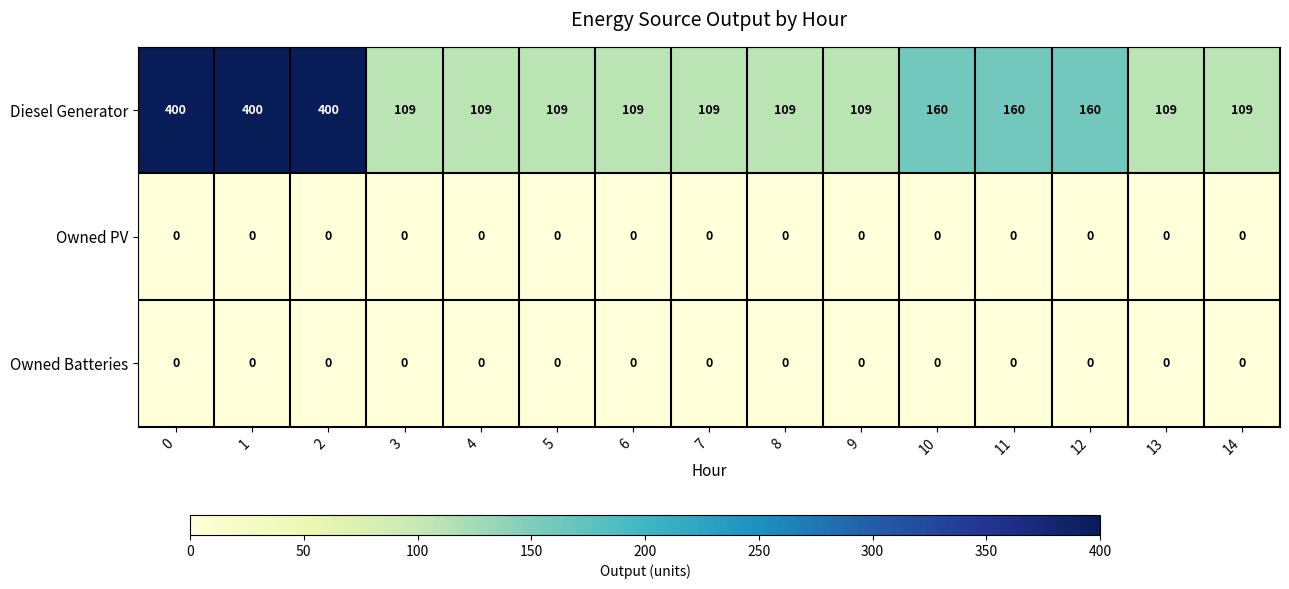

What is the maximum value shown in the chart?

400